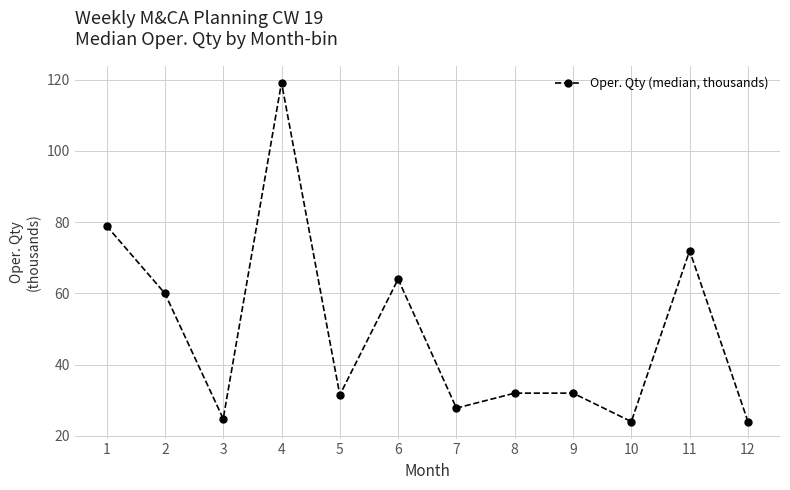

Reading left to right, what are all the values shown in this chart?

1=79.0	2=60.0	3=24.8	4=119.2	5=31.5	6=64.0	7=27.8	8=32.0	9=32.0	10=24.0	11=72.0	12=24.0